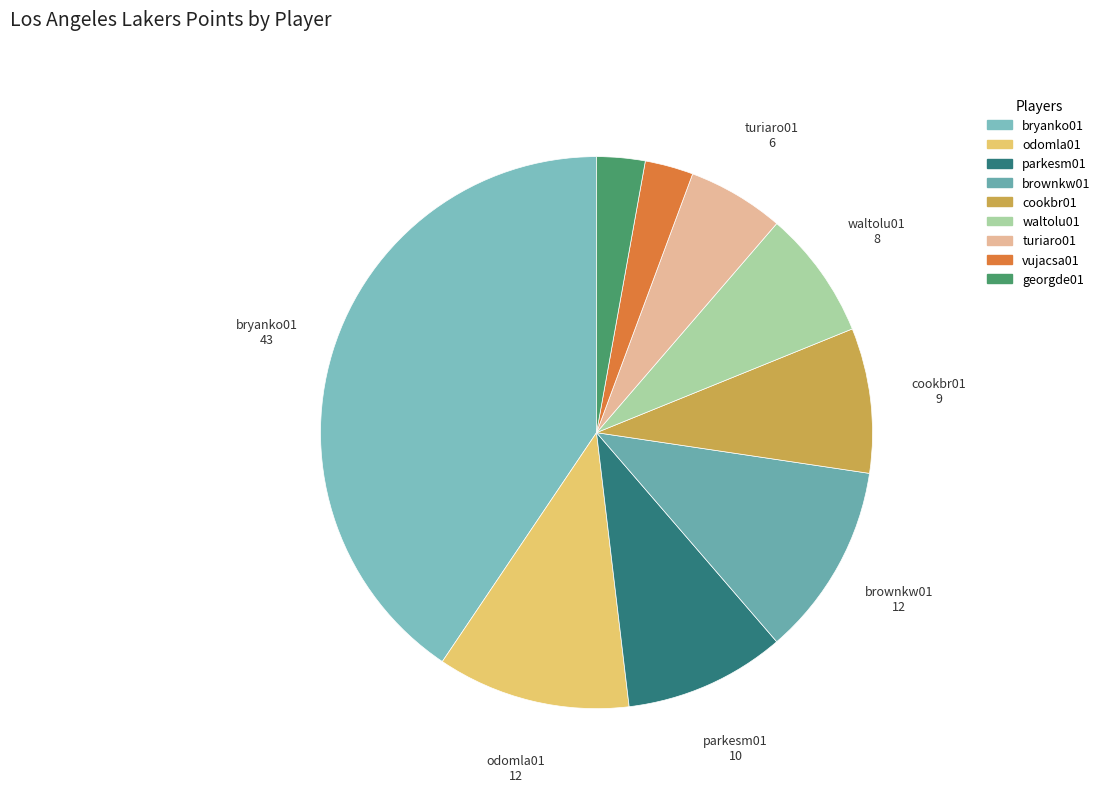

How many slices are in this pie chart?

9